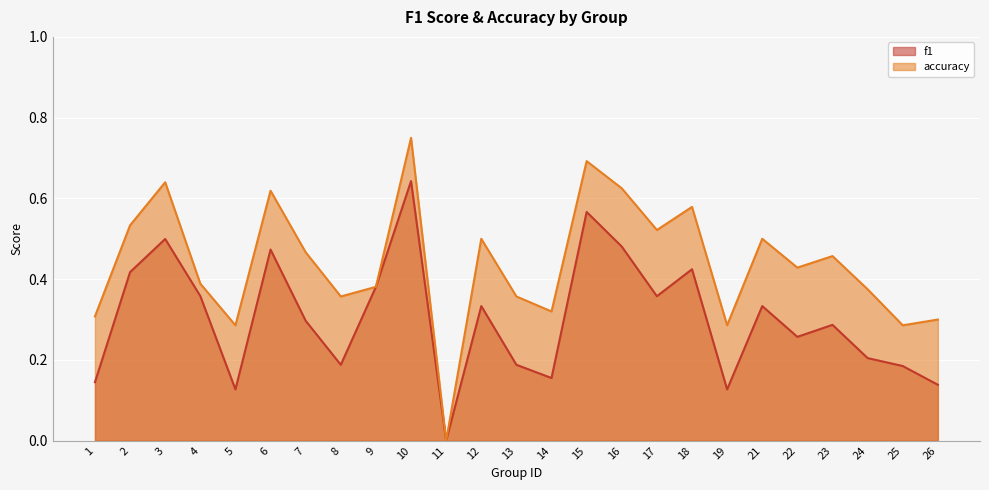

Is it true that f1 equals 0.3 at 22?

True